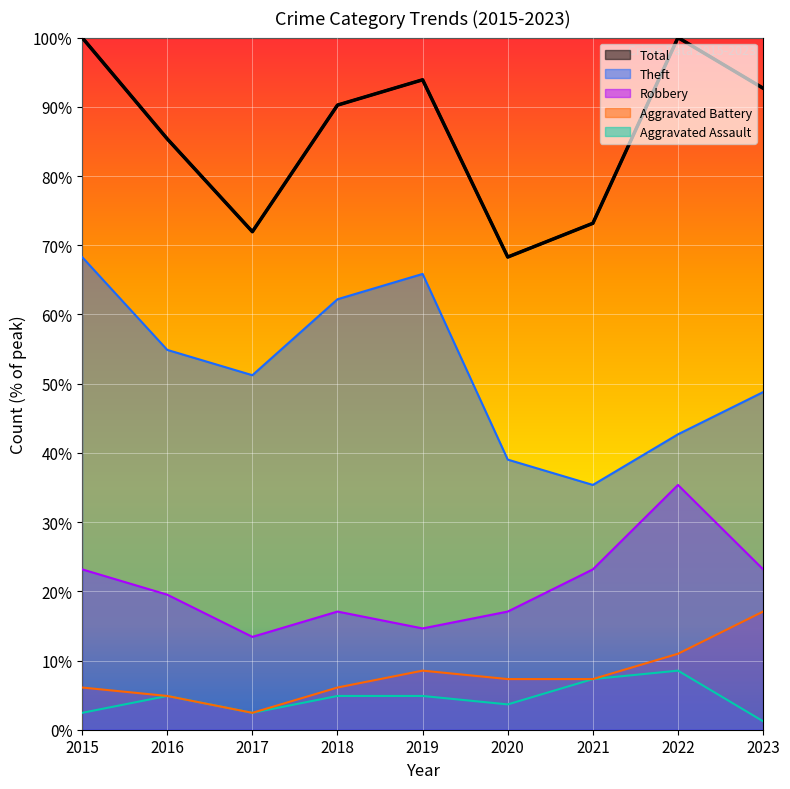

At which category is the sum across all series the highest?

2015